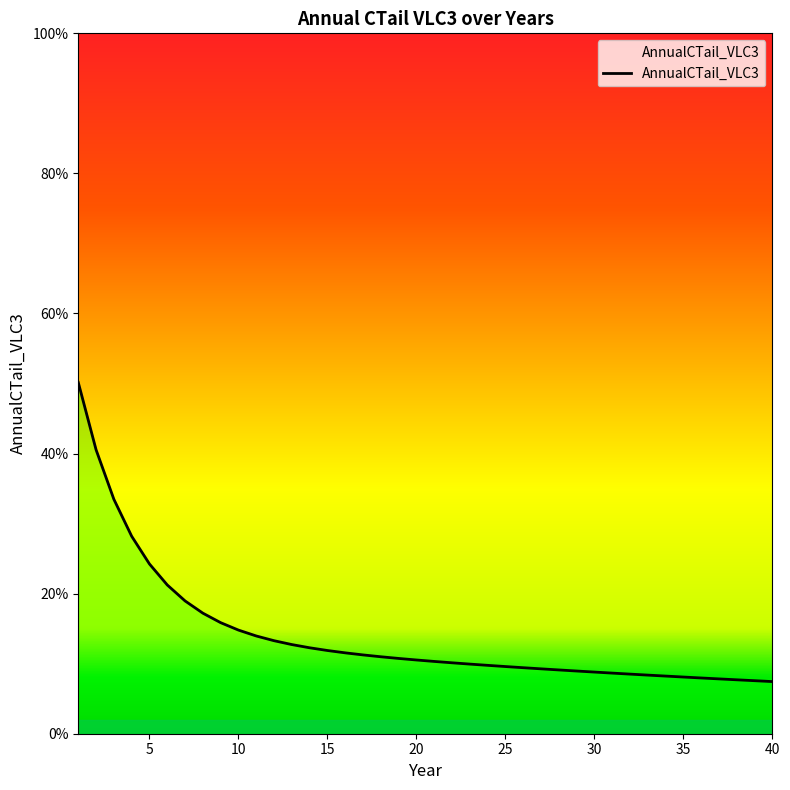

Is this an area chart (filled region under the line)?

Yes